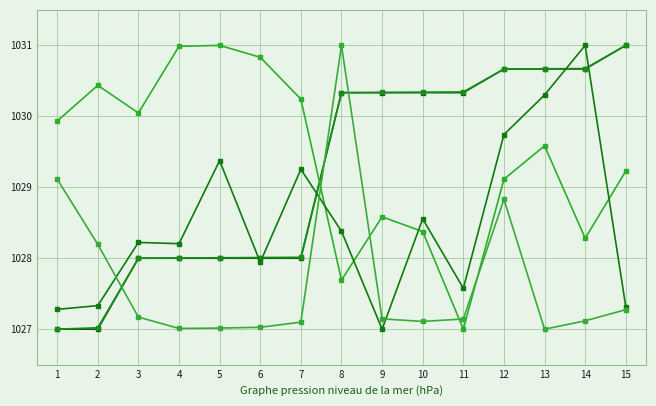

Reading left to right, transcribe all the data shown in this chart.

Codprov: 1=1027.0	2=1027.0	3=1028.0	4=1028.0	5=1028.0	6=1028.0	7=1028.0	8=1030.3	9=1030.3	10=1030.3	11=1030.3	12=1030.7	13=1030.7	14=1030.7	15=1031.0
Codcom: 1=1027.0	2=1027.0	3=1028.0	4=1028.0	5=1028.0	6=1028.0	7=1028.0	8=1030.3	9=1030.3	10=1030.3	11=1030.3	12=1030.7	13=1030.7	14=1030.7	15=1031.0
Lat_Com: 1=1029.9	2=1030.4	3=1030.0	4=1031.0	5=1031.0	6=1030.8	7=1030.2	8=1027.7	9=1028.6	10=1028.4	11=1027.0	12=1029.1	13=1029.6	14=1028.3	15=1029.2
Lon_Com: 1=1027.3	2=1027.3	3=1028.2	4=1028.2	5=1029.4	6=1027.9	7=1029.3	8=1028.4	9=1027.0	10=1028.6	11=1027.6	12=1029.7	13=1030.3	14=1031.0	15=1027.3
Poblacion: 1=1029.1	2=1028.2	3=1027.2	4=1027.0	5=1027.0	6=1027.0	7=1027.1	8=1031.0	9=1027.1	10=1027.1	11=1027.1	12=1028.8	13=1027.0	14=1027.1	15=1027.3